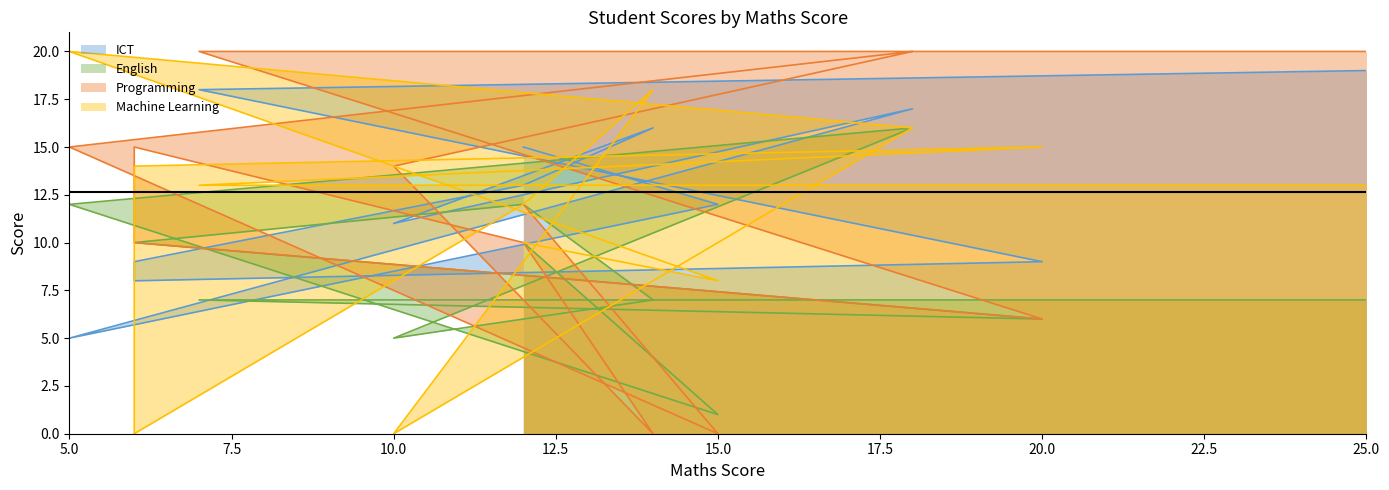

Between 25 and 7, which is larger?

25